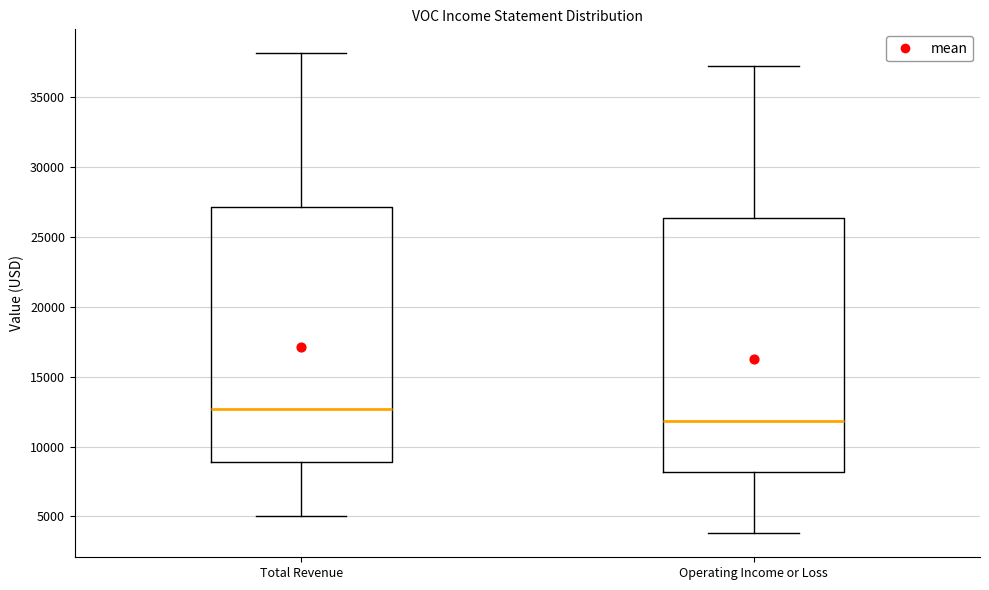

Which box has the lowest median line?

Operating Income or Loss